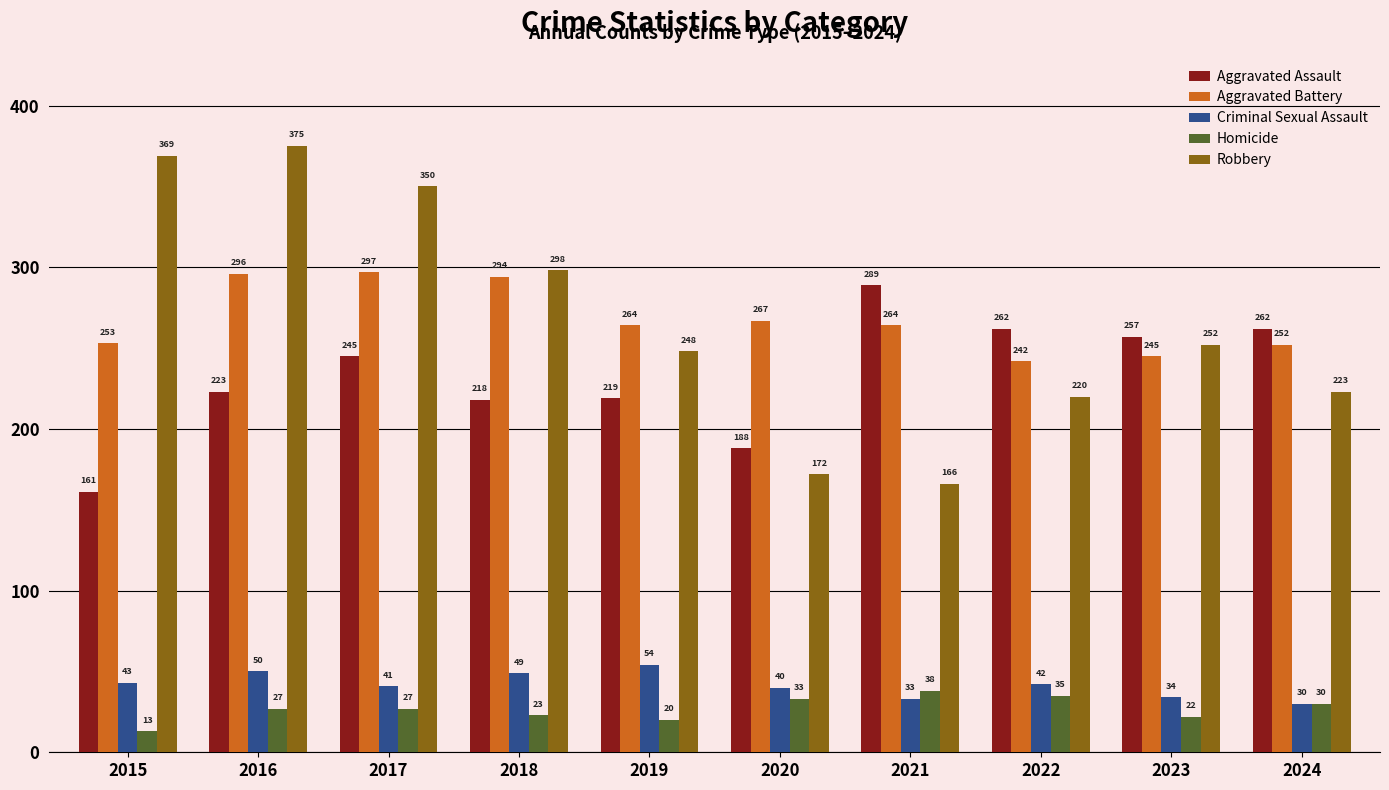

Count the number of data series in this chart.

5